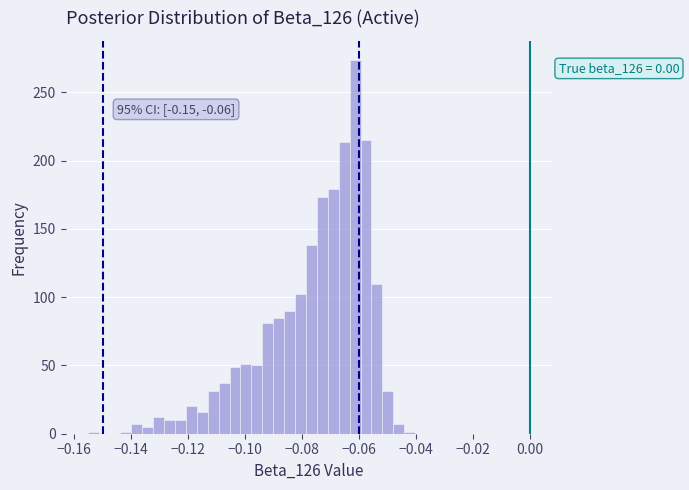

Read against the x-axis, roughly where is the centre of the tallest bar?

-0.062